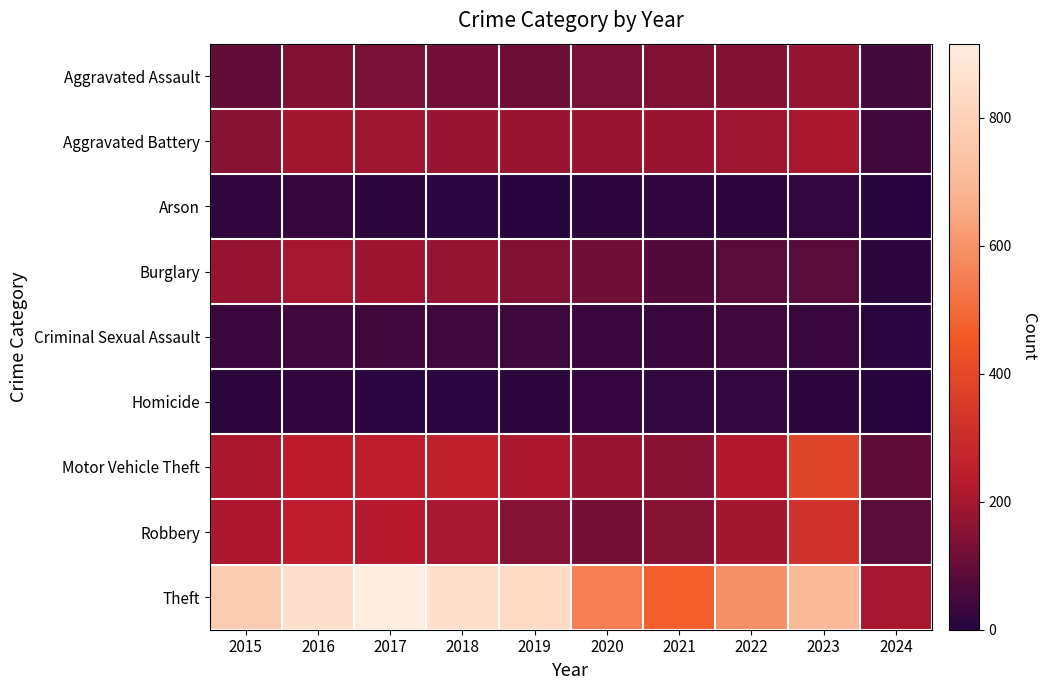

Reading left to right, extract all data points from this chart.

Aggravated Assault: 2015=95	2016=146	2017=131	2018=119	2019=113	2020=131	2021=142	2022=146	2023=177	2024=49
Aggravated Battery: 2015=154	2016=196	2017=191	2018=183	2019=182	2020=180	2021=182	2022=190	2023=209	2024=42
Arson: 2015=15	2016=25	2017=12	2018=8	2019=6	2020=12	2021=17	2022=11	2023=21	2024=4
Burglary: 2015=178	2016=201	2017=189	2018=176	2019=143	2020=115	2021=71	2022=82	2023=81	2024=11
Criminal Sexual Assault: 2015=31	2016=41	2017=39	2018=38	2019=37	2020=28	2021=30	2022=39	2023=30	2024=9
Homicide: 2015=13	2016=18	2017=8	2018=8	2019=14	2020=22	2021=20	2022=21	2023=12	2024=6
Motor Vehicle Theft: 2015=211	2016=245	2017=247	2018=256	2019=216	2020=184	2021=156	2022=219	2023=385	2024=92
Robbery: 2015=212	2016=247	2017=224	2018=204	2019=150	2020=124	2021=153	2022=198	2023=317	2024=84
Theft: 2015=774	2016=858	2017=916	2018=856	2019=841	2020=550	2021=474	2022=593	2023=697	2024=203